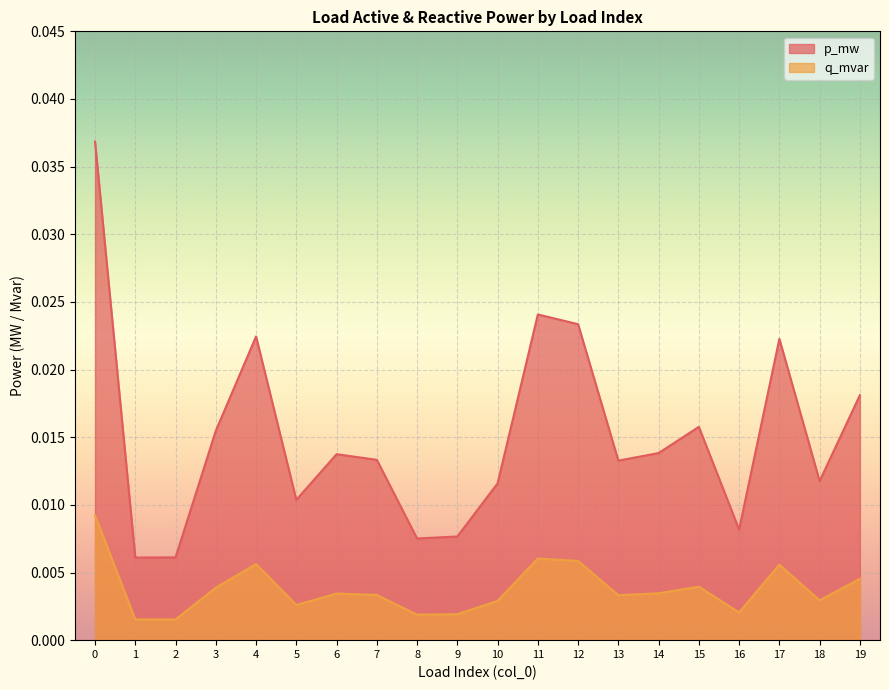

How many series are shown in this chart?

2